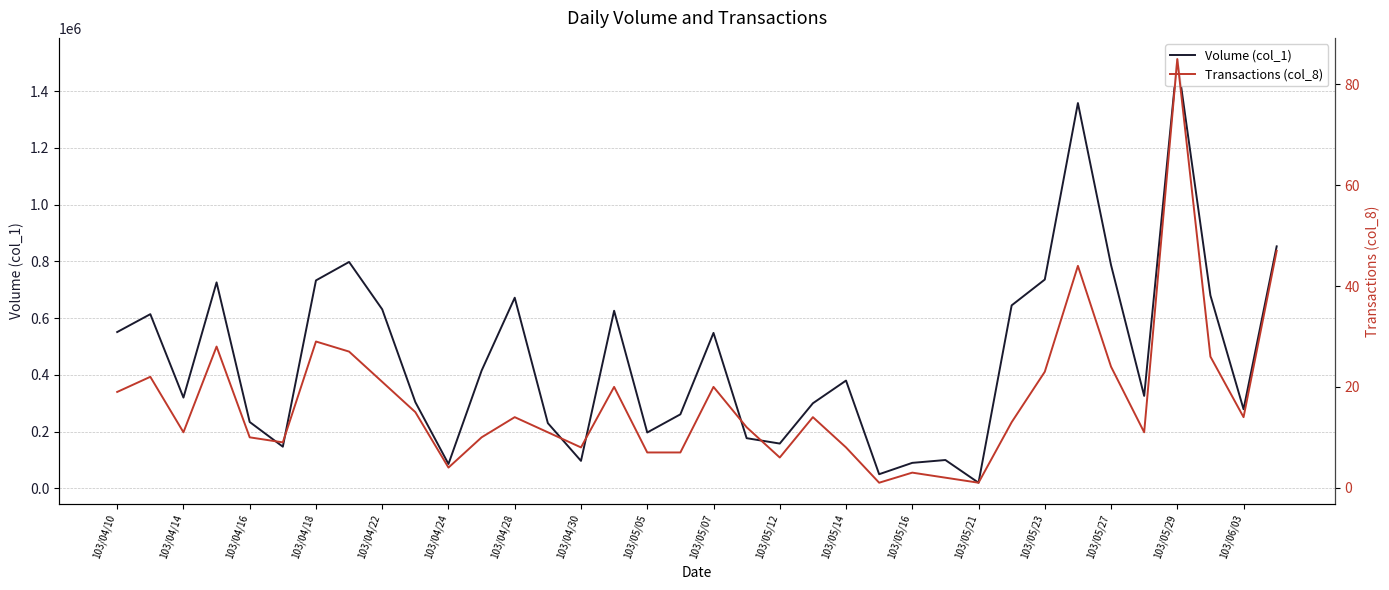

Count the number of data series in this chart.

2